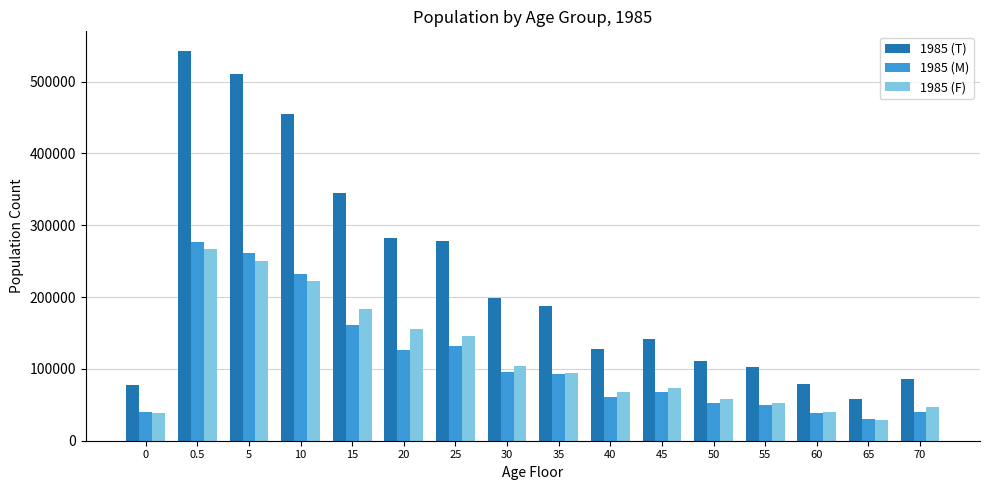

How many bars are there in total?

48